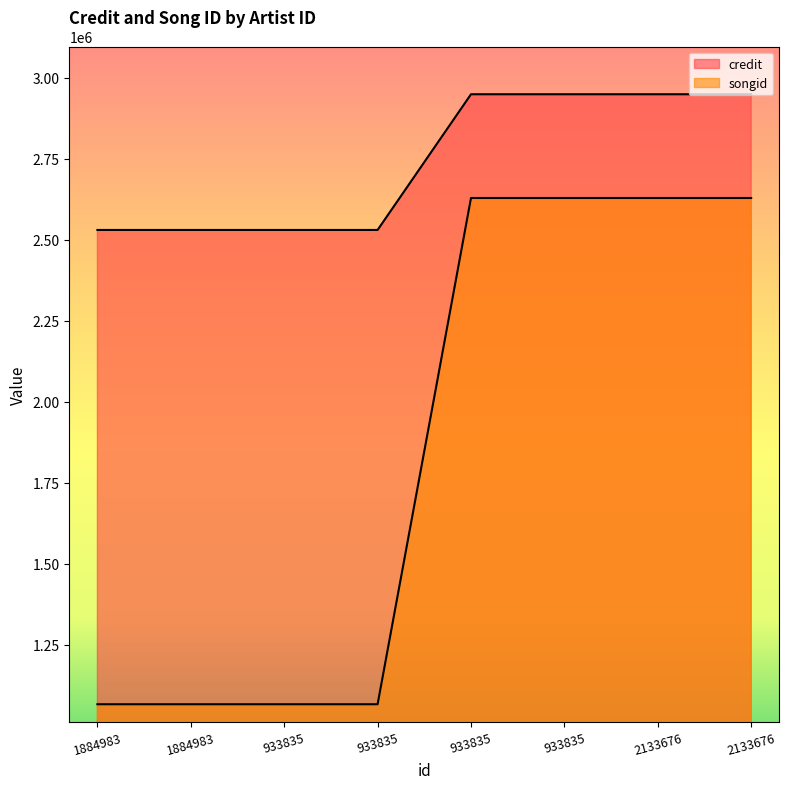

Reading left to right, list all the values displayed in this chart.

credit: 2530336	2530336	2530336	2530336	2949212	2949212	2949212	2949212
songid: 1066280	1066280	1066280	1066280	2629032	2629032	2629032	2629032